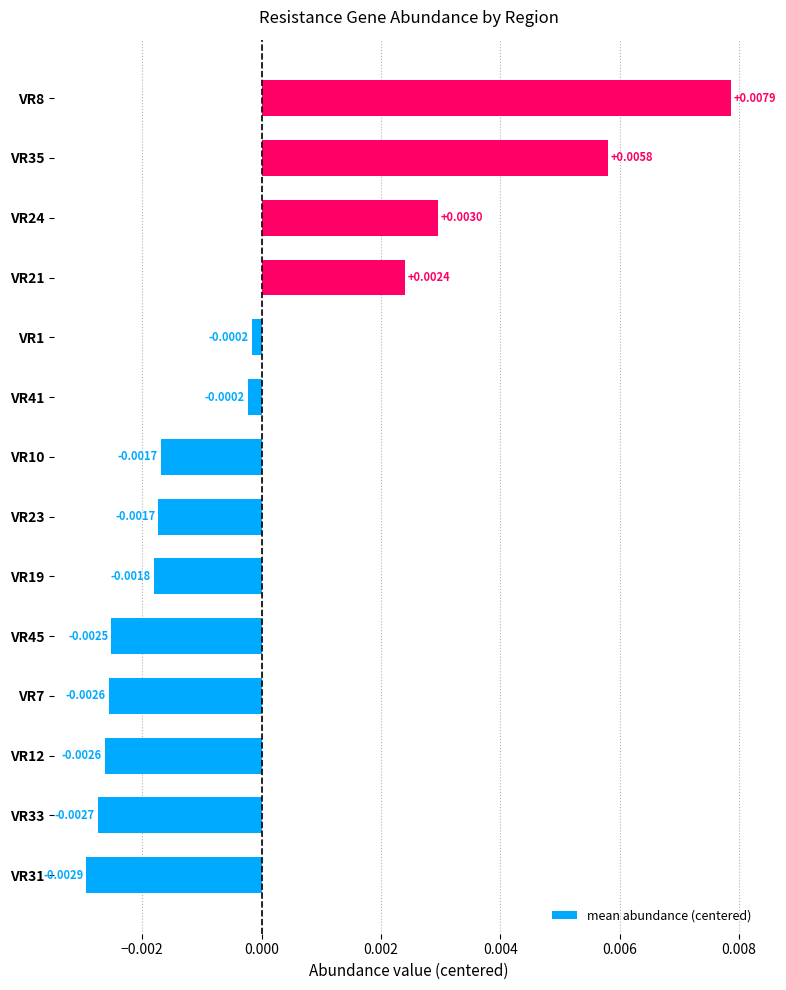

Between VR10 and VR12, which is larger?

VR10